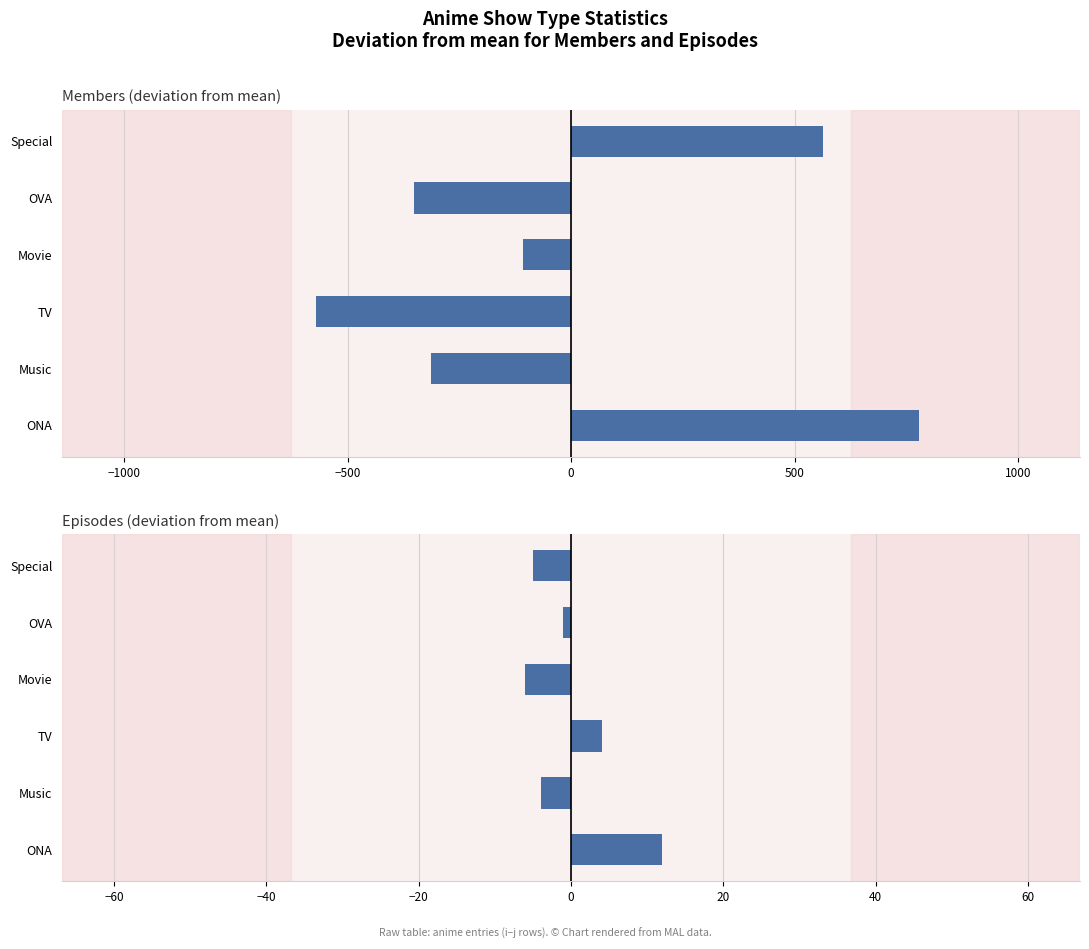

Rank the series by their maximum value, from lowest to highest.

Episodes, Members